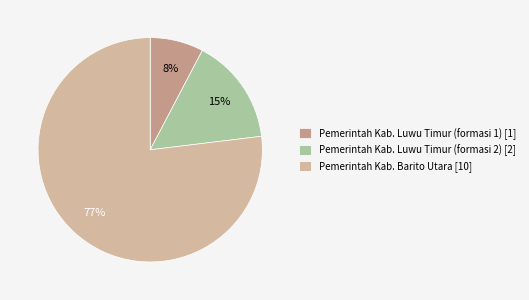

Rank the categories by value from lowest to highest.

Pemerintah Kab. Luwu Timur (formasi 1), Pemerintah Kab. Luwu Timur (formasi 2), Pemerintah Kab. Barito Utara